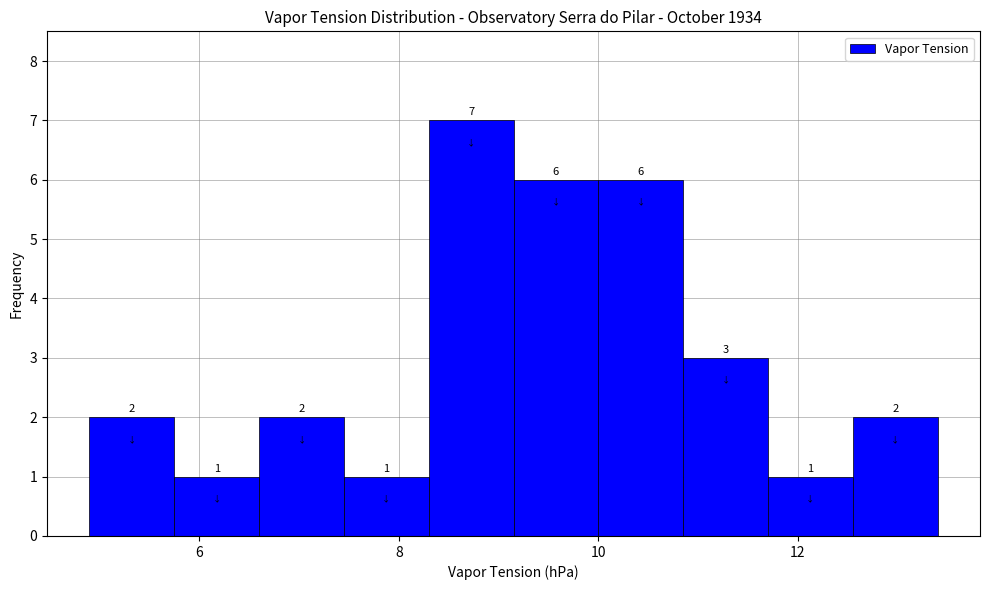

Reading left to right, list every bar in this chart as the range it spans on the x-axis followed by its height. The bar edges are not printed on the chart, so give them approximately, as read against the axis.

4.90 to 5.75: 2
5.75 to 6.60: 1
6.60 to 7.45: 2
7.45 to 8.30: 1
8.30 to 9.15: 7
9.15 to 10.00: 6
10.00 to 10.85: 6
10.85 to 11.70: 3
11.70 to 12.55: 1
12.55 to 13.40: 2